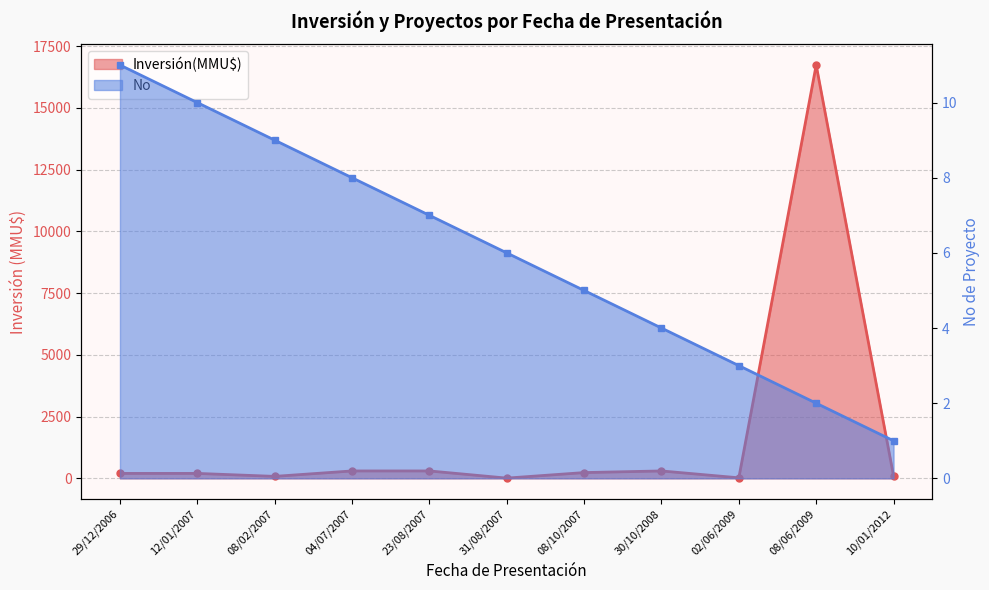

True or false: the data has more than 0 interior local peaks.

False